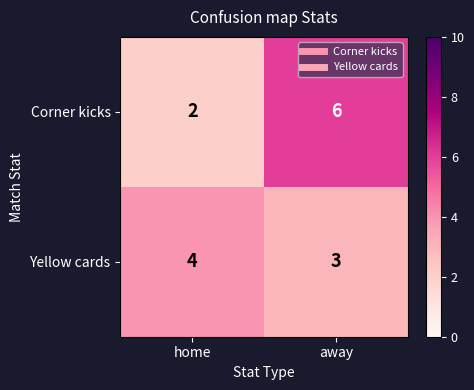

Reading left to right, list all the values displayed in this chart.

Corner kicks: 2	6
Yellow cards: 4	3